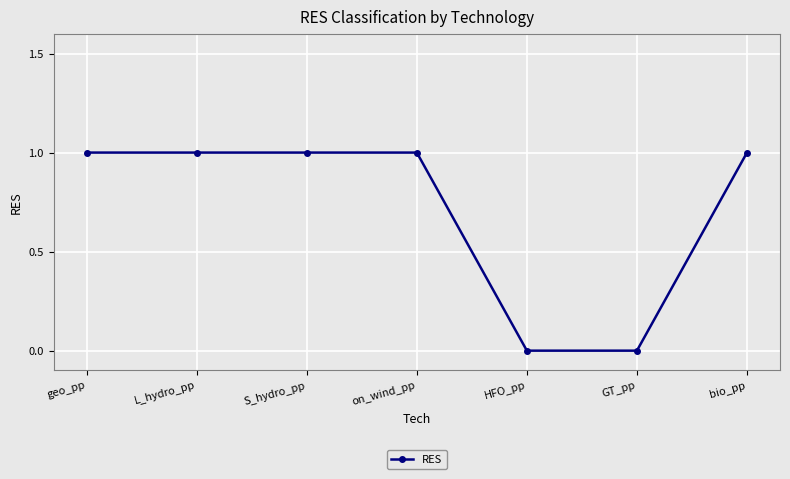

What is the label of the 7th point from the left?

bio_pp